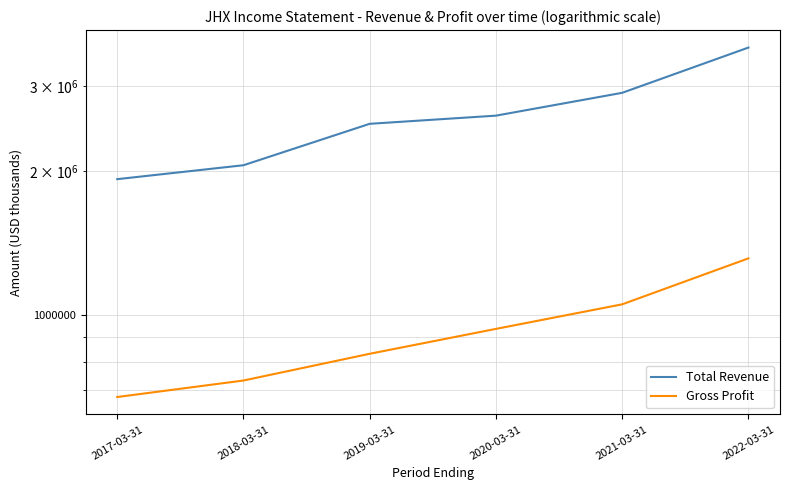

What is the total value across all series at 2019-03-31?

3337600